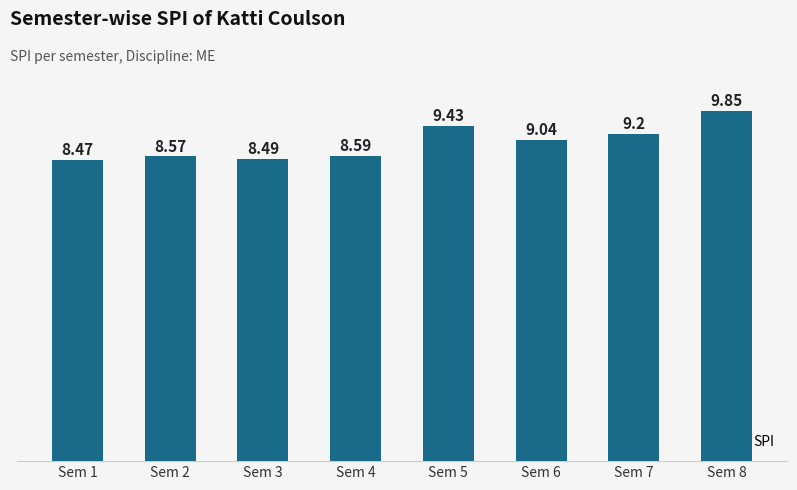

What is the difference between the maximum and second lowest values?

1.4